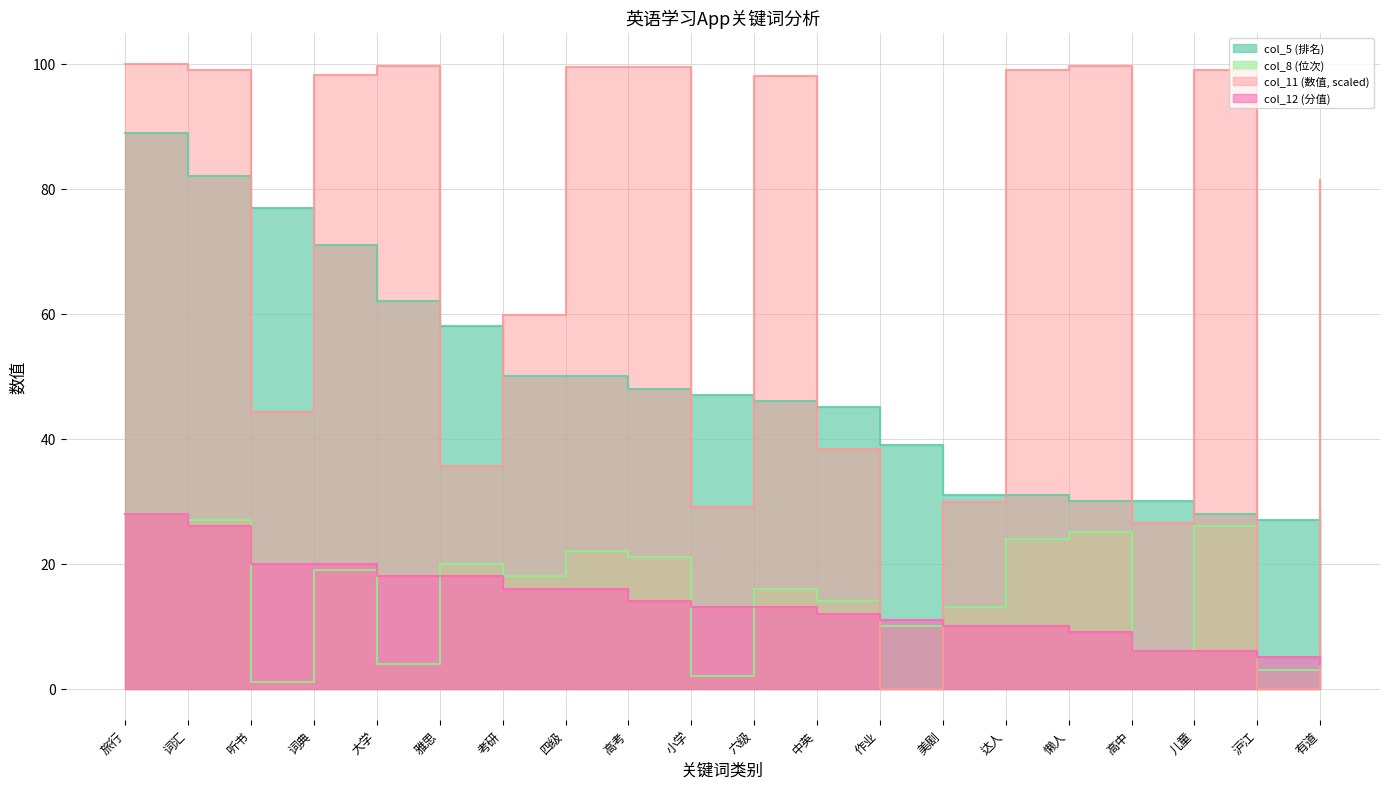

Is the value of col_8 (位次) at 作业 greater than the value of col_11 (数值) at 大学?

No